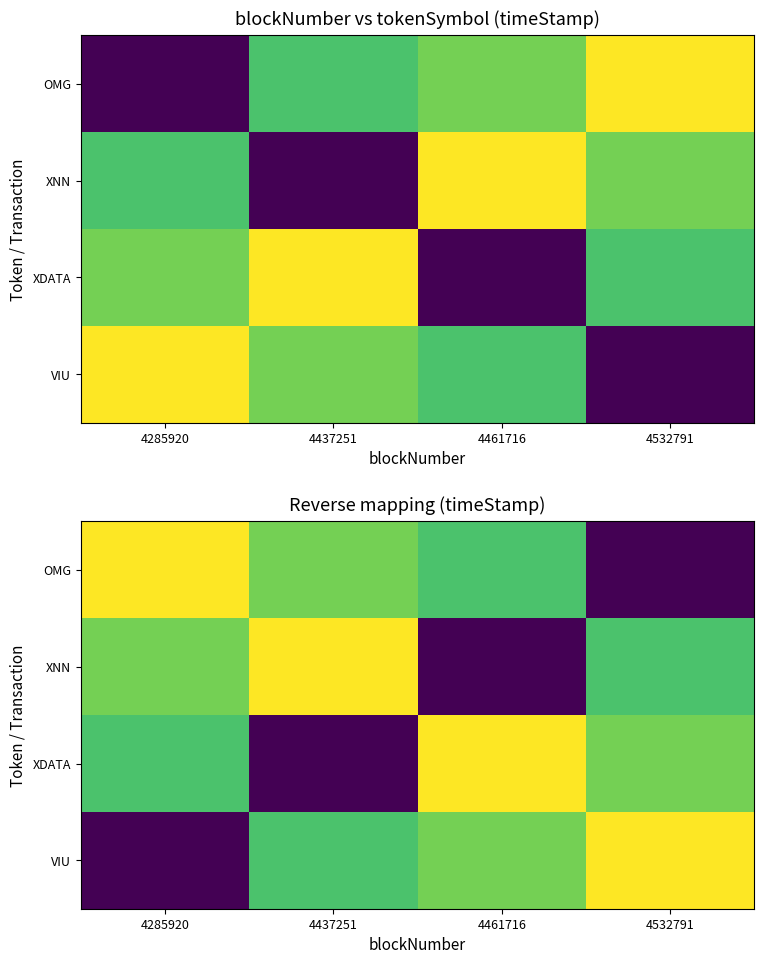

List the labels in order of XNN value, largest first.

4437251, 4285920, 4532791, 4461716